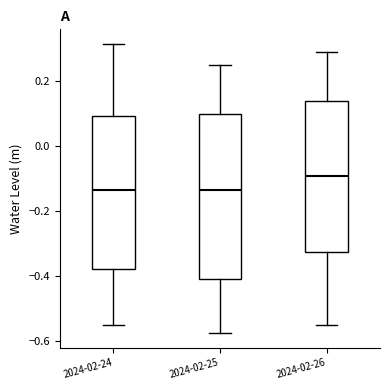

Comparing the boxes themselves (not the whiskers), which one is the tallest?

2024-02-25